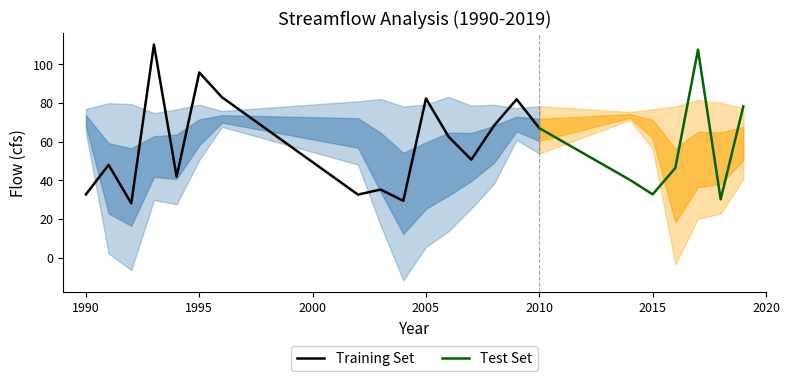

What is the difference between the highest and lowest values at 2015?

43.8